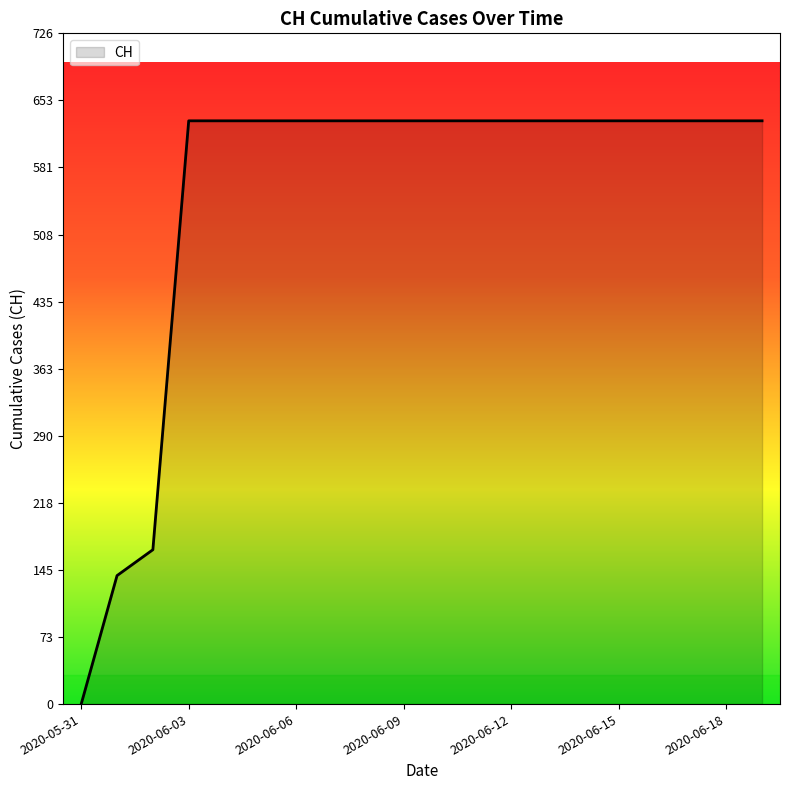

What is the difference between the maximum and minimum values?

631